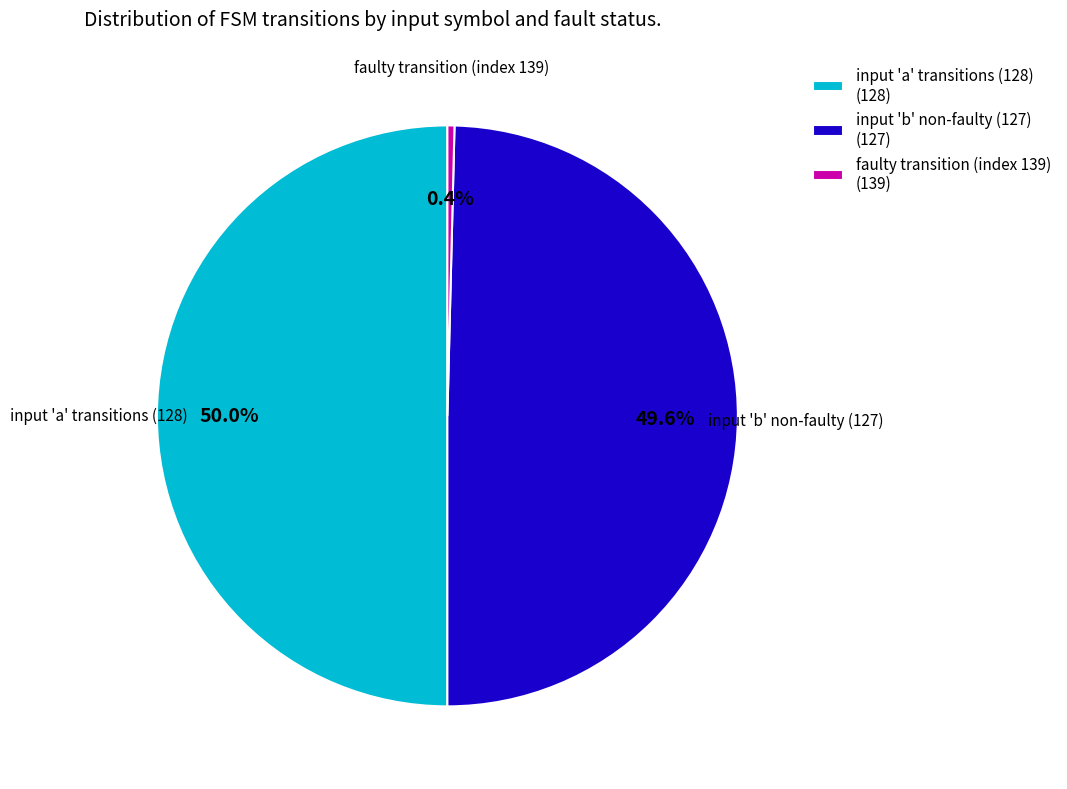

What is the smallest slice in the pie chart?

faulty transition (index 139) (139)